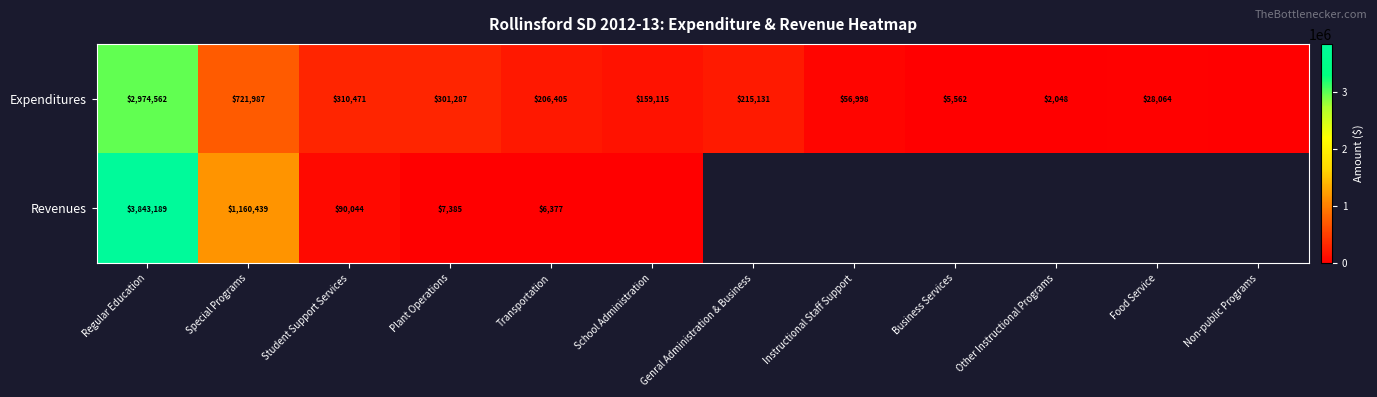

At Regular Education, list the series in order from largest to smallest.

Revenues, Expenditures